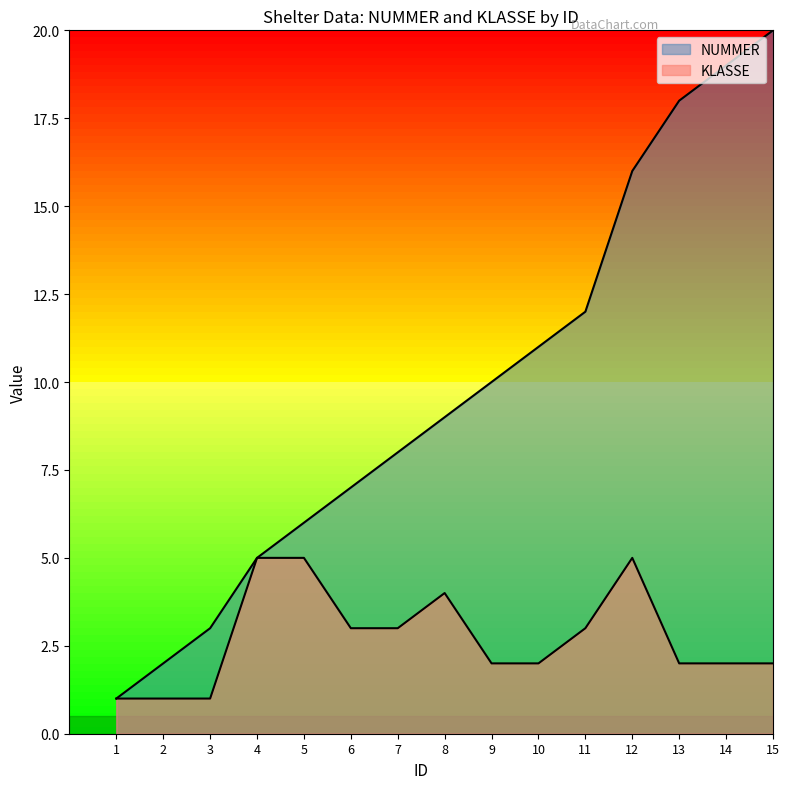

What is the value of the NUMMER point at the 9th from the left?

10